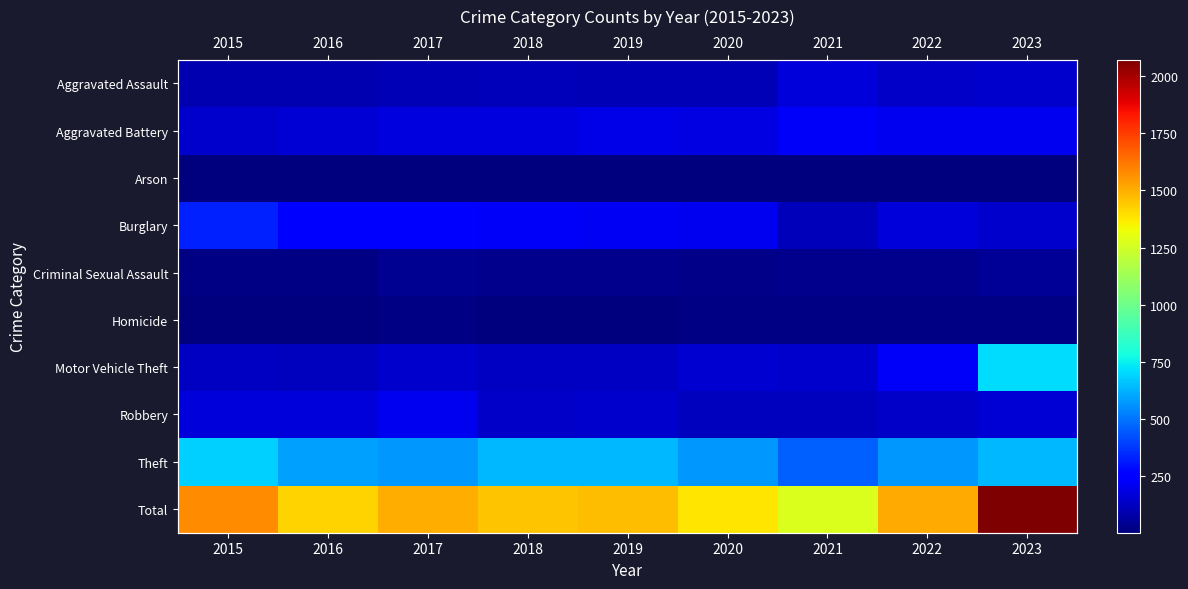

List the series in order of their peak value, highest first.

Total, Motor Vehicle Theft, Theft, Burglary, Aggravated Battery, Robbery, Aggravated Assault, Criminal Sexual Assault, Homicide, Arson